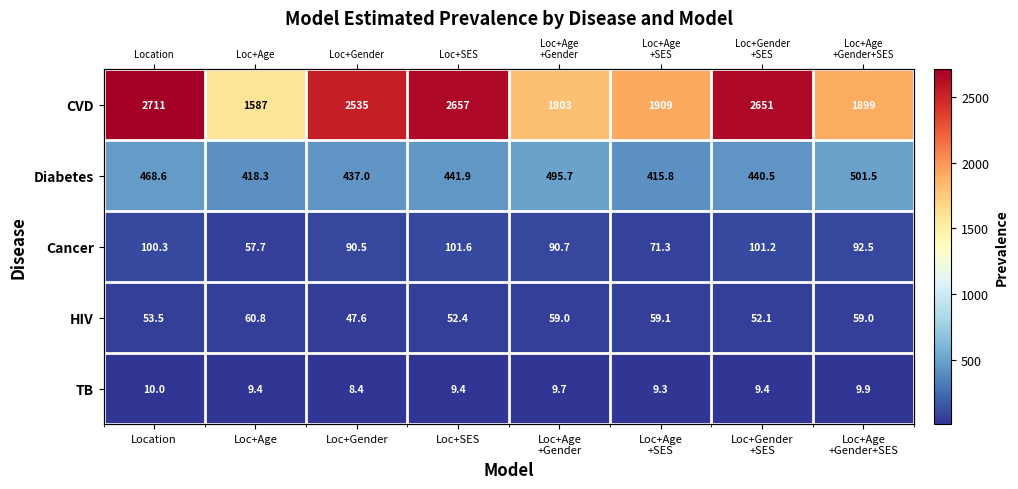

How many values in the Diabetes series are below 441?

4